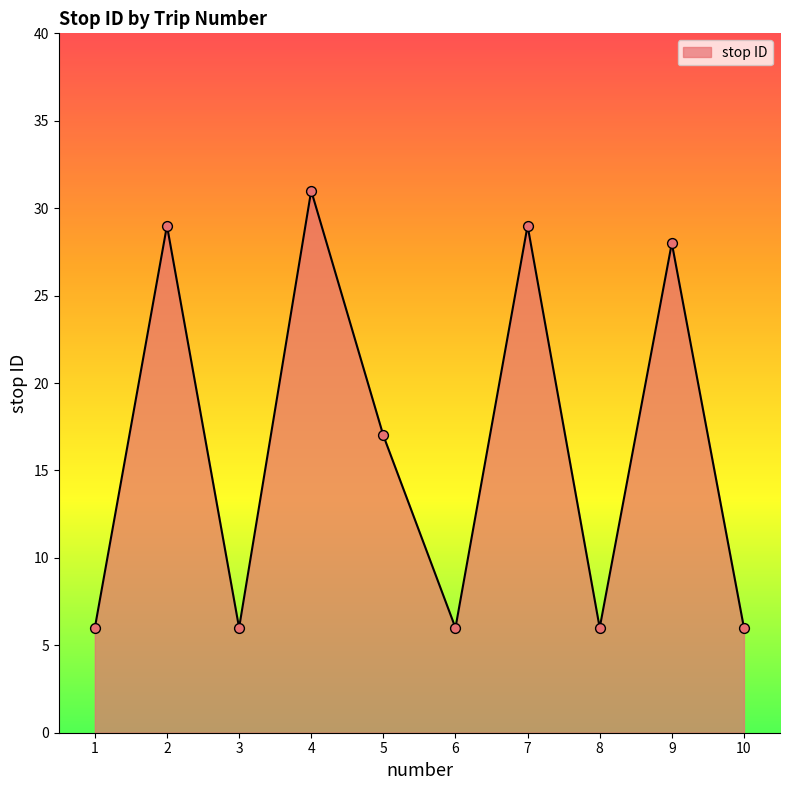

Approximately how many times larger is the value at 2 compared to 4?

0.9